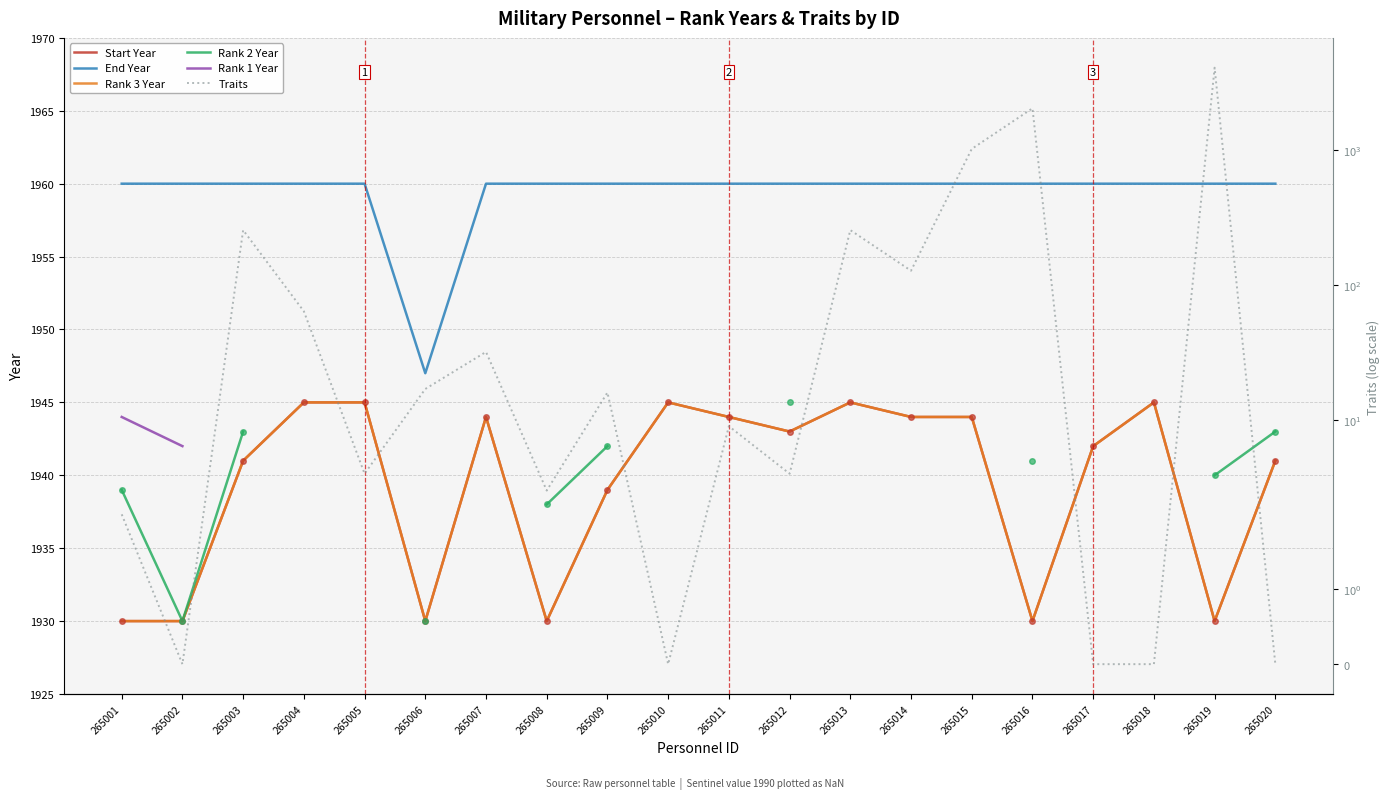

How many lines are shown in the chart?

6